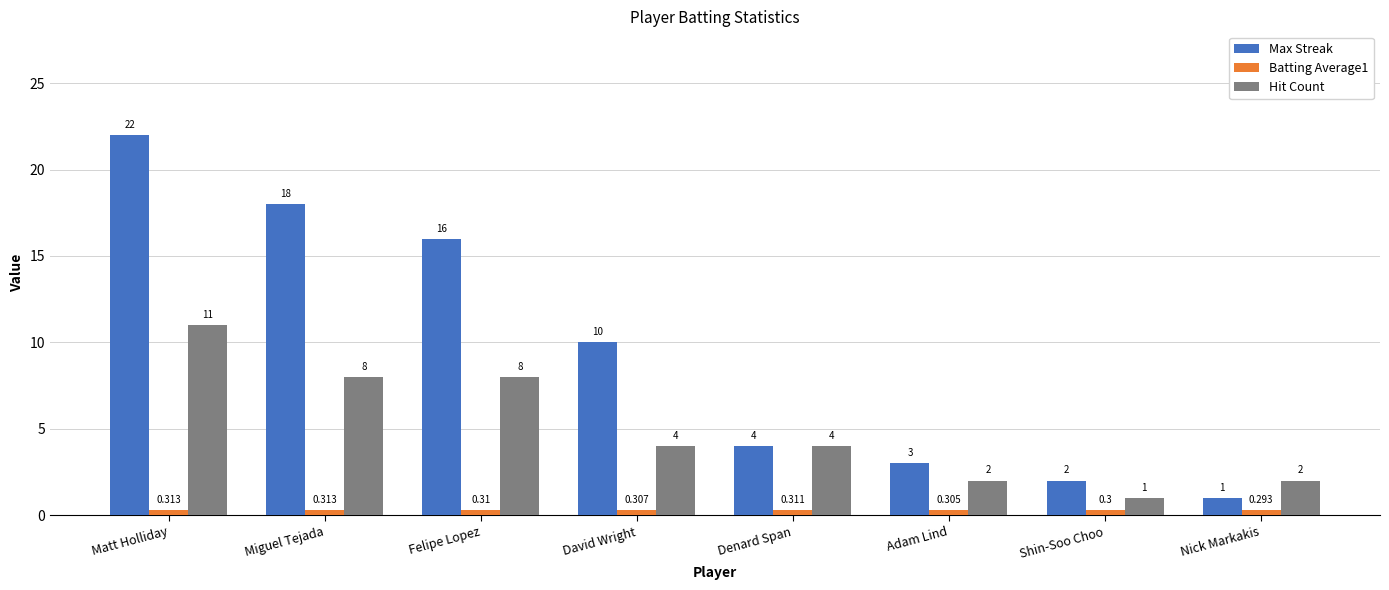

Read the Max Streak value at Adam Lind.

3.0